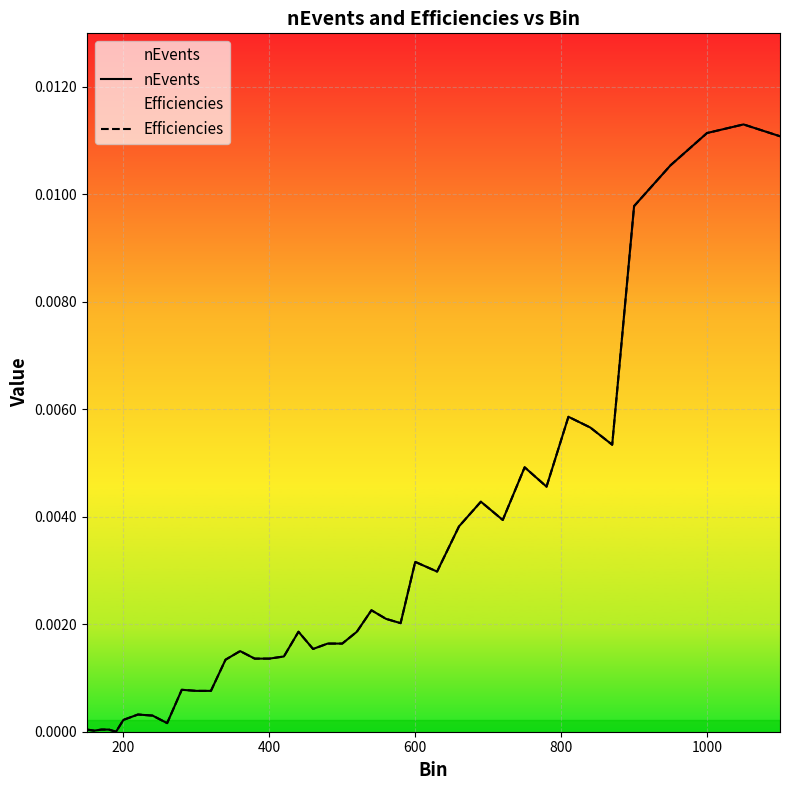

What is the sum of all Efficiencies values?

0.1